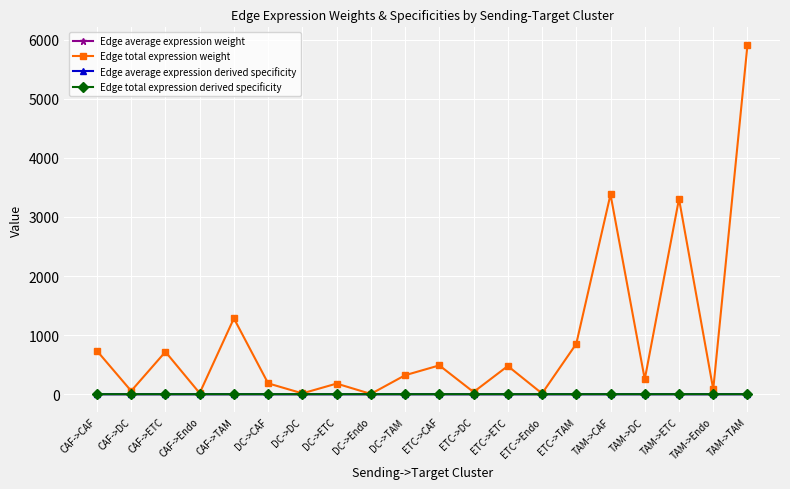

How many data points does each series have?

20